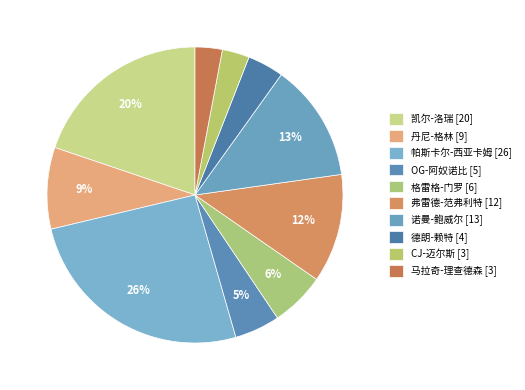

Is it true that 丹尼-格林 is 9% of the pie?

True